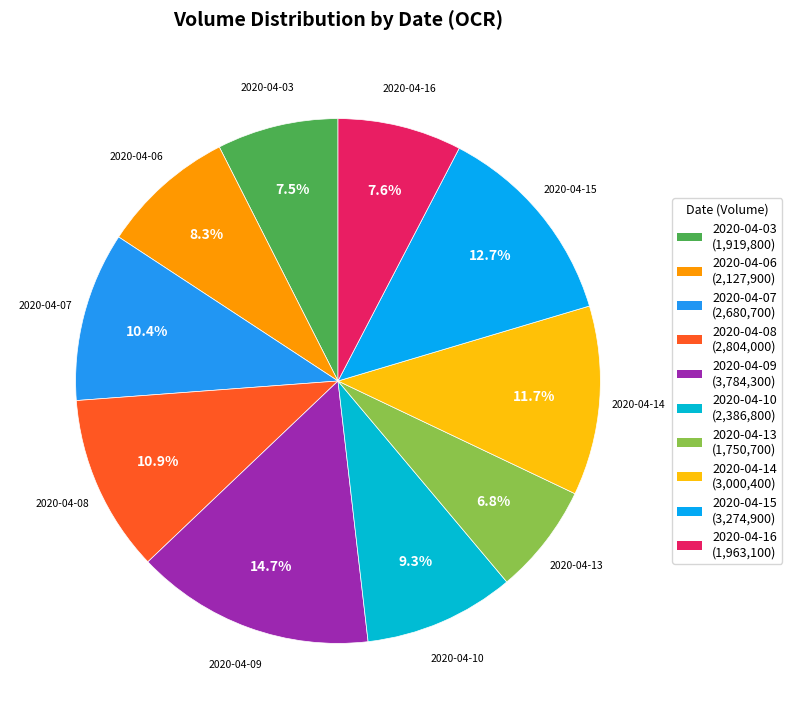

Between 2020-04-14 and 2020-04-03, which is larger?

2020-04-14